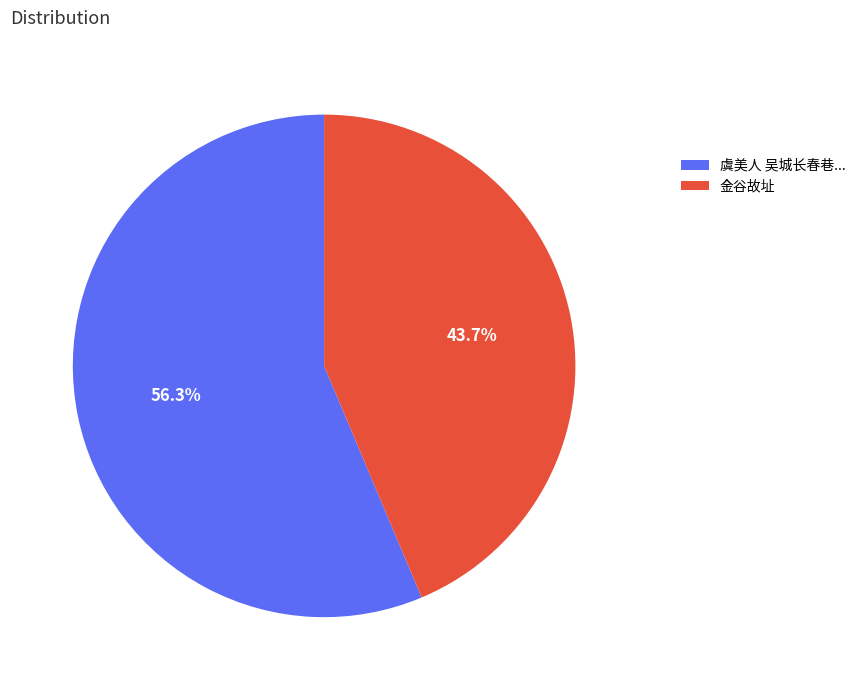

Is it true that 金谷故址 is 35% of the pie?

False